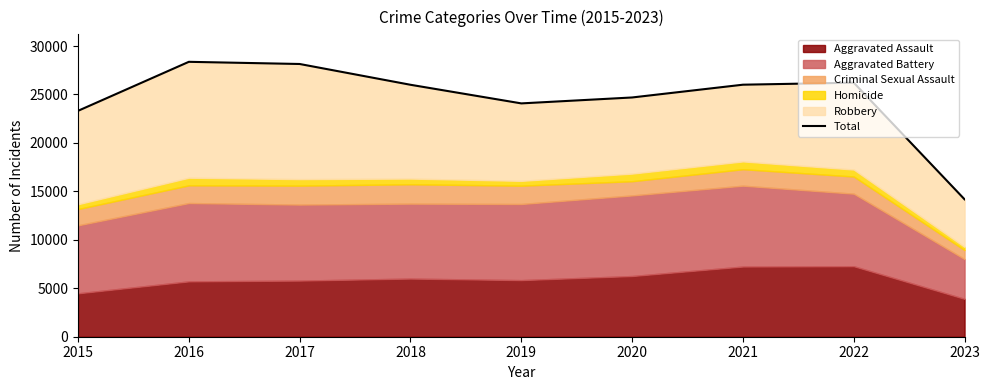

What is the ratio of the value at 2021 to the value at 2018?

1.0